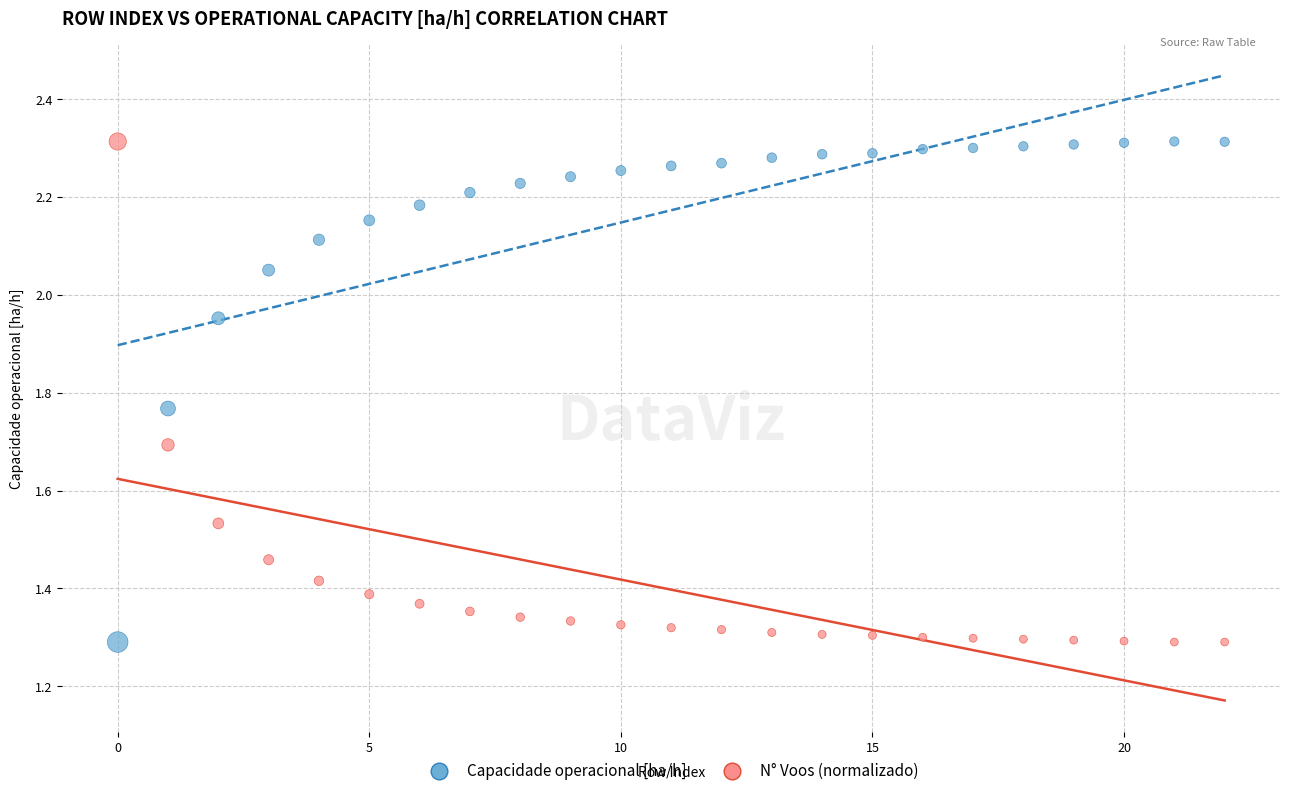

Across all data points, what is the range of Y values (max minus min)?

1.0